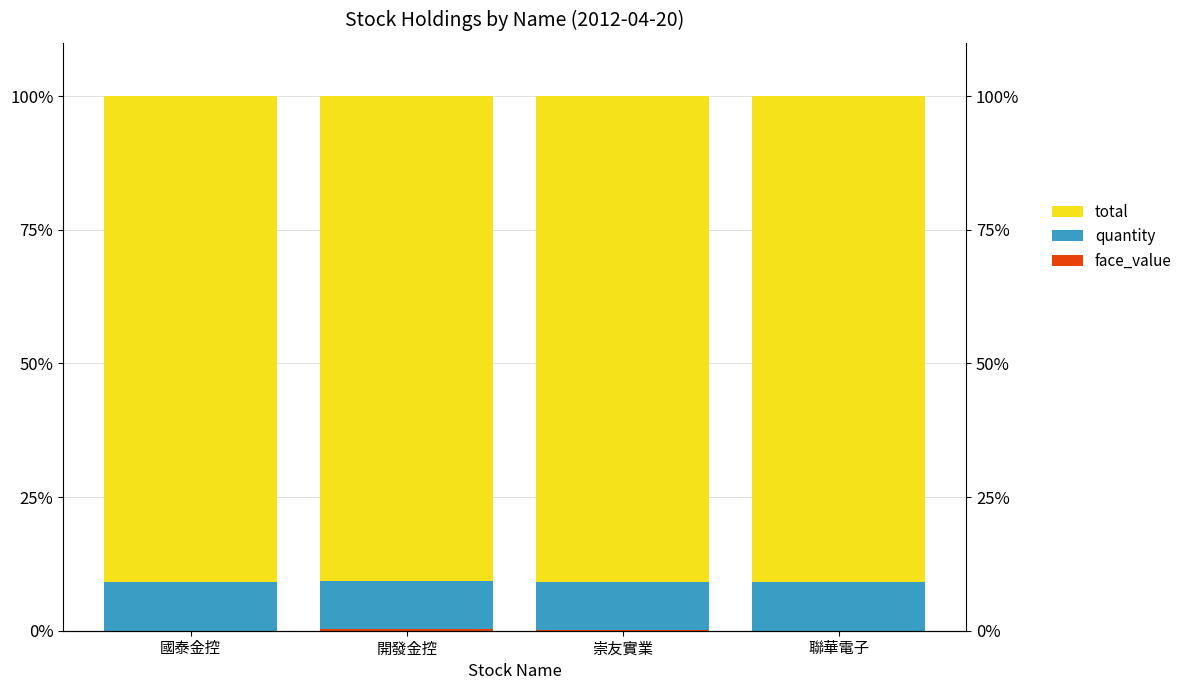

Between 國泰金控 and 聯華電子, which series saw the biggest shift?

face_value